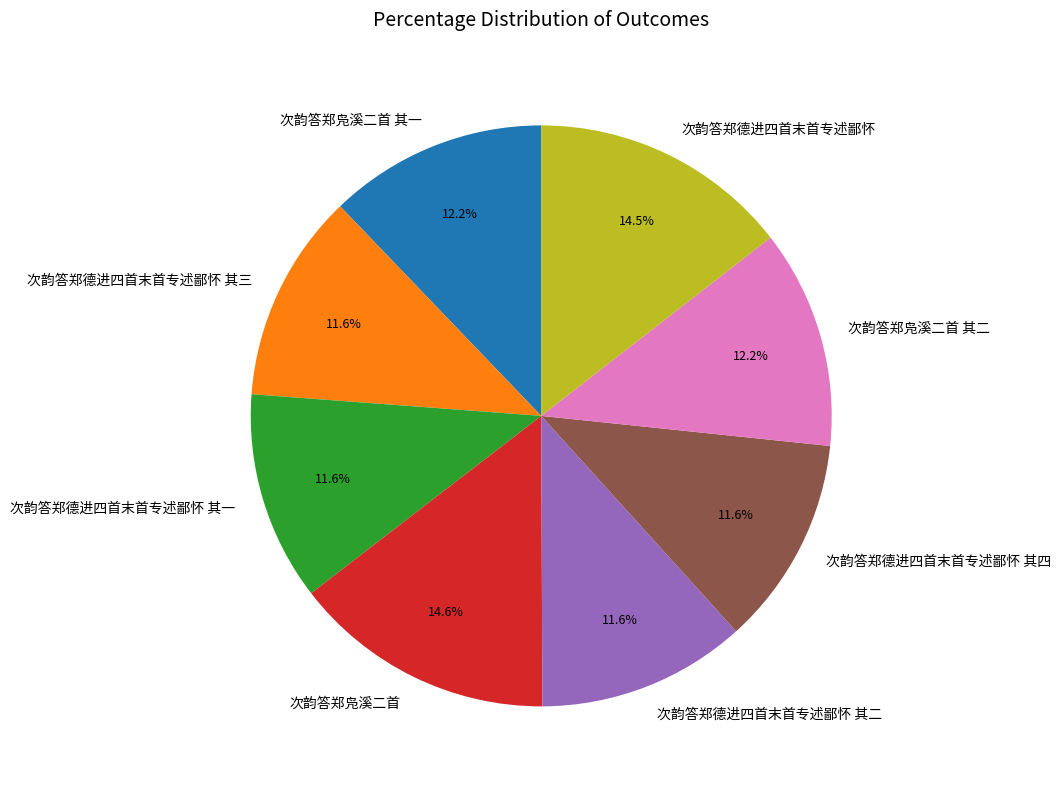

Is there any slice that represents more than half of the pie?

No